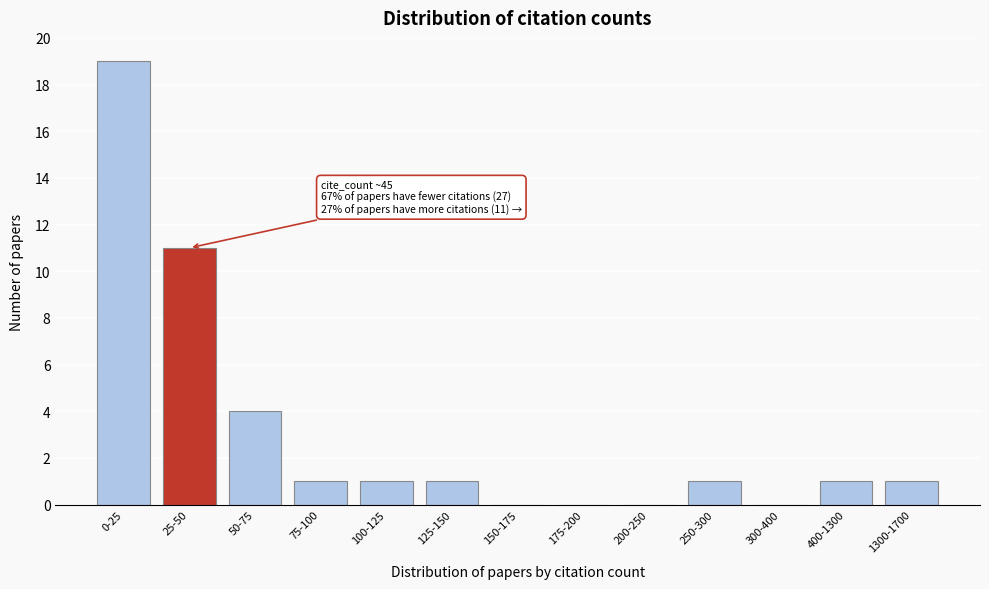

Reading left to right, list all the values displayed in this chart.

0-25=19	25-50=11	50-75=4	75-100=1	100-125=1	125-150=1	150-175=0	175-200=0	200-250=0	250-300=1	300-400=0	400-1300=1	1300-1700=1